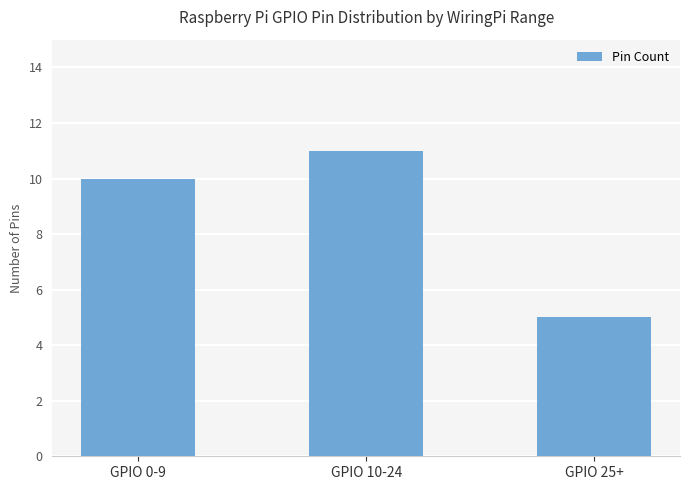

The value at GPIO 10-24 is 11. True or false?

True